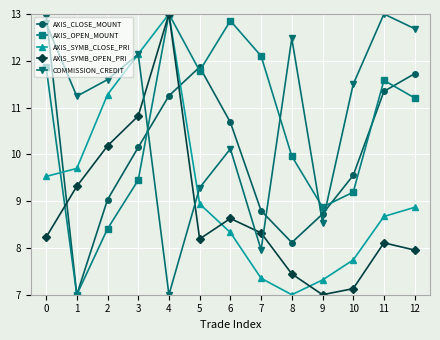

Reading left to right, what are all the values shown in this chart?

AXIS_CLOSE_MOUNT: 13.0	7.0	9.0	10.1	11.3	11.9	10.7	8.8	8.1	8.7	9.6	11.3	11.7
AXIS_OPEN_MOUNT: 11.9	7.0	8.4	9.5	13.0	11.8	12.9	12.1	10.0	8.9	9.2	11.6	11.2
AXIS_SYMB_CLOSE_PRI: 9.5	9.7	11.3	12.1	13.0	8.9	8.3	7.4	7.0	7.3	7.7	8.7	8.9
AXIS_SYMB_OPEN_PRI: 8.2	9.3	10.2	10.8	13.0	8.2	8.6	8.3	7.4	7.0	7.1	8.1	8.0
COMMISSION_CREDIT: 12.8	11.2	11.6	12.1	7.0	9.3	10.1	8.0	12.5	8.5	11.5	13.0	12.7